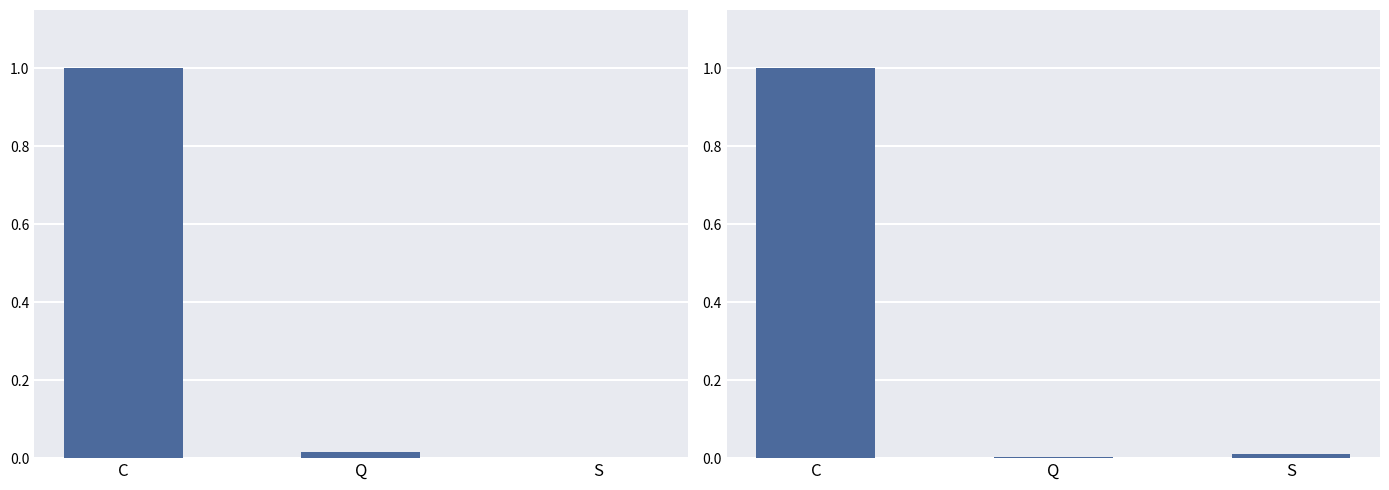

What is the greatest value displayed?

1.0